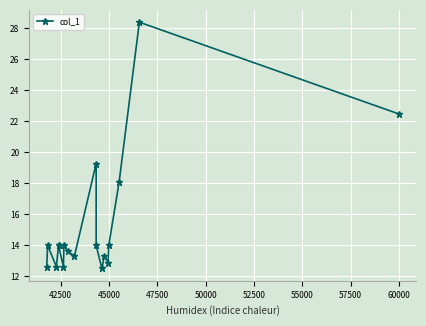

The value at 13 is 5.1. True or false?

False